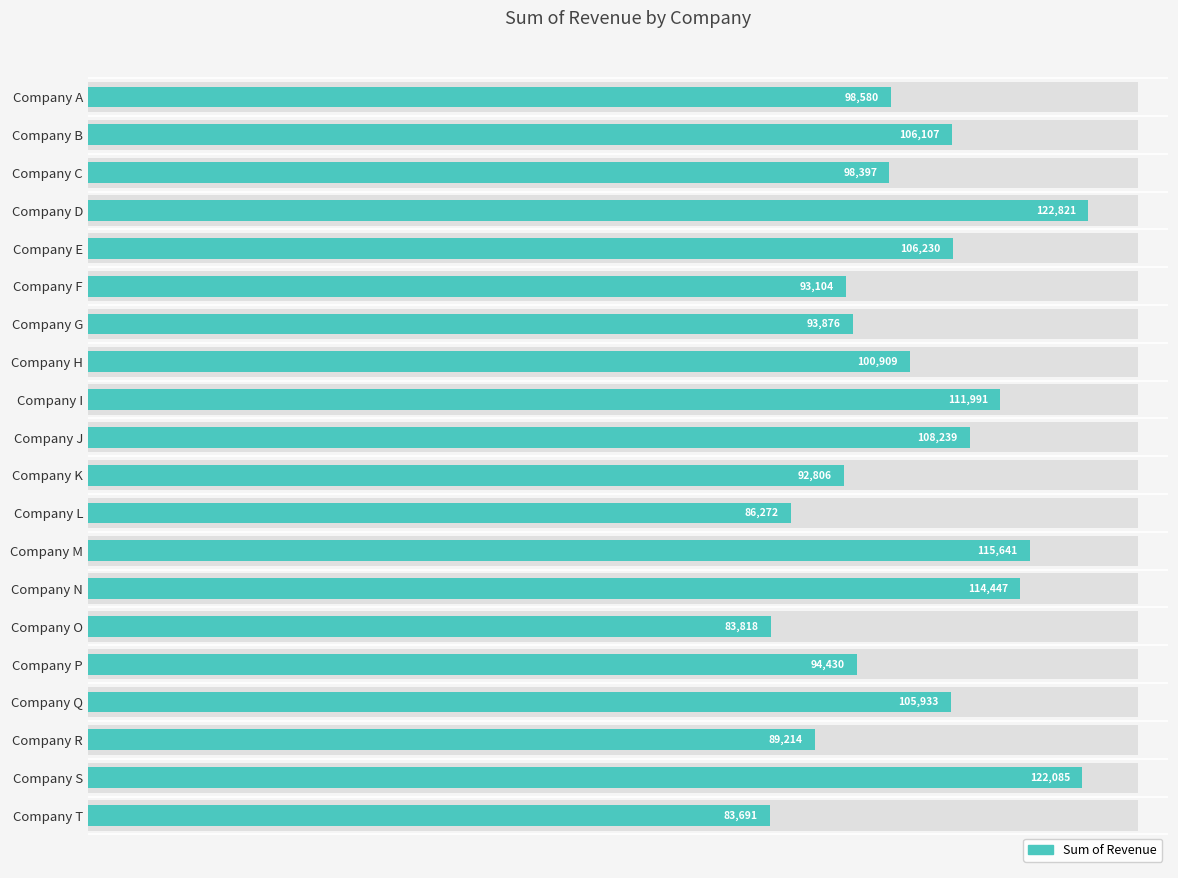

How many bars are there in total?

20